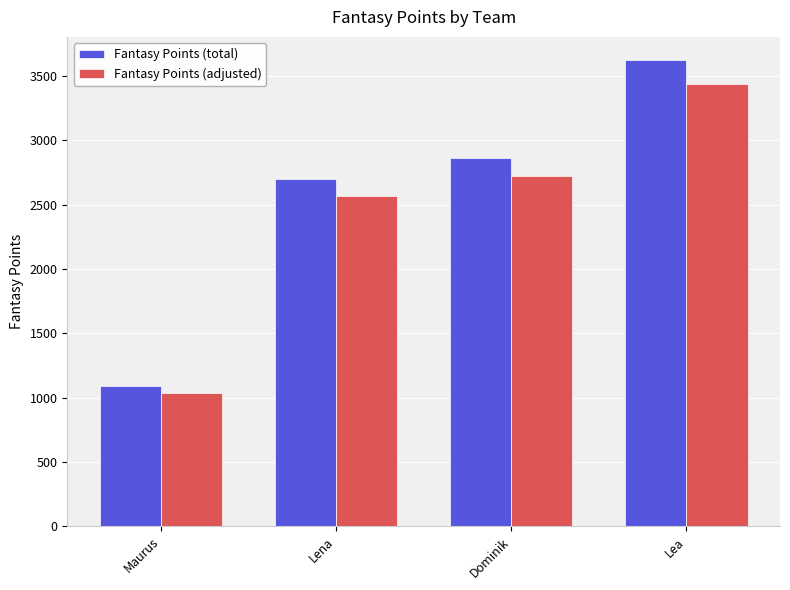

What value does the Fantasy Points (total) series have at Dominik?

2865.0